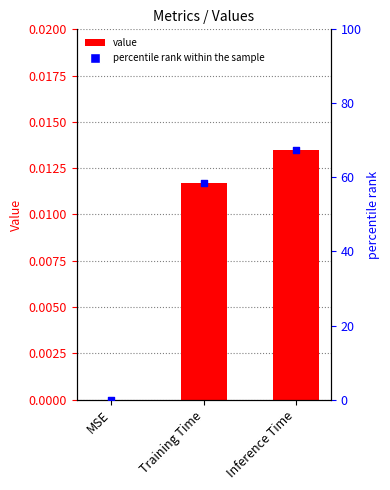

Which series reaches the maximum Y coordinate?

percentile rank within the sample